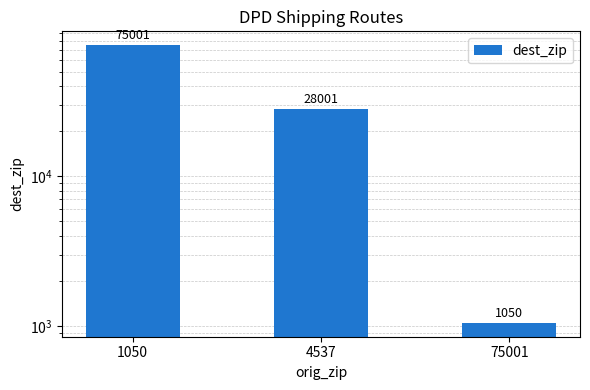

How many values are between 1050 and 75001?

3